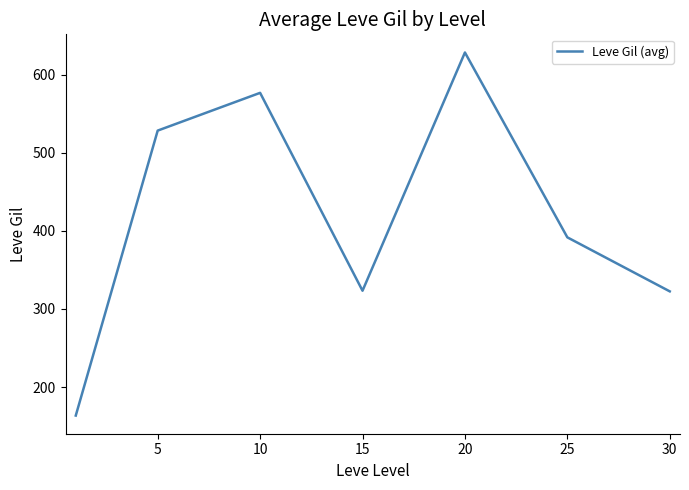

True or false: the data has more than 0 interior local peaks.

True